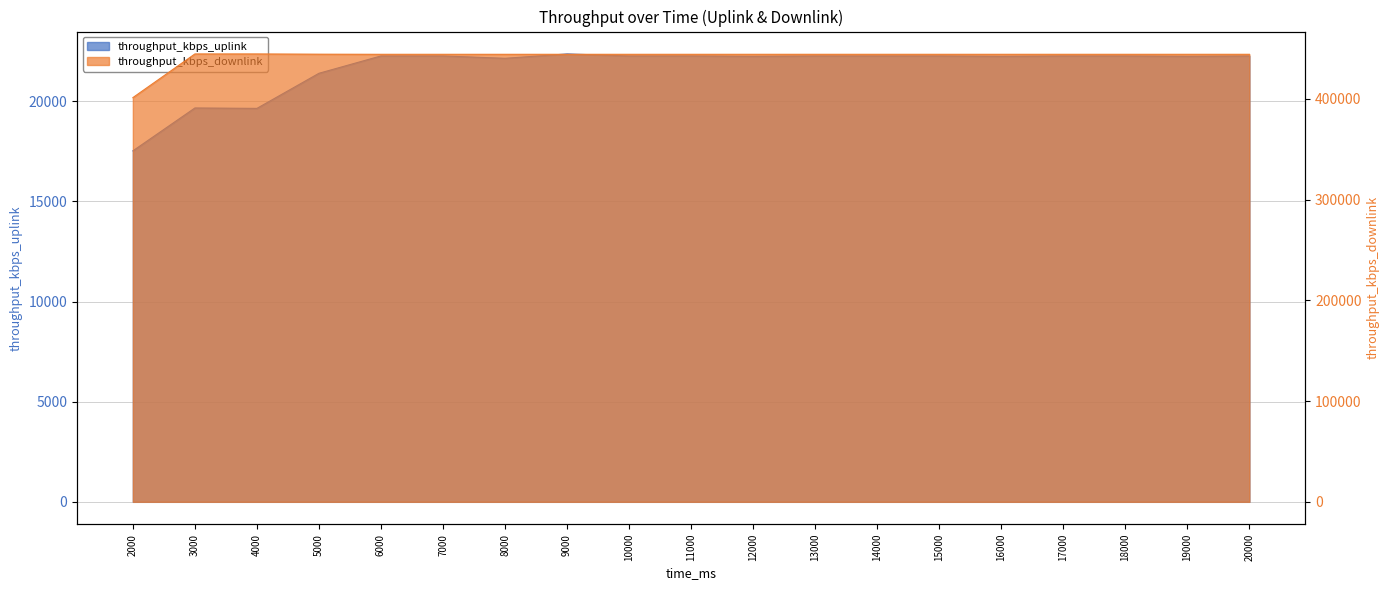

At which label does throughput_kbps_downlink first exceed 444129?

3000